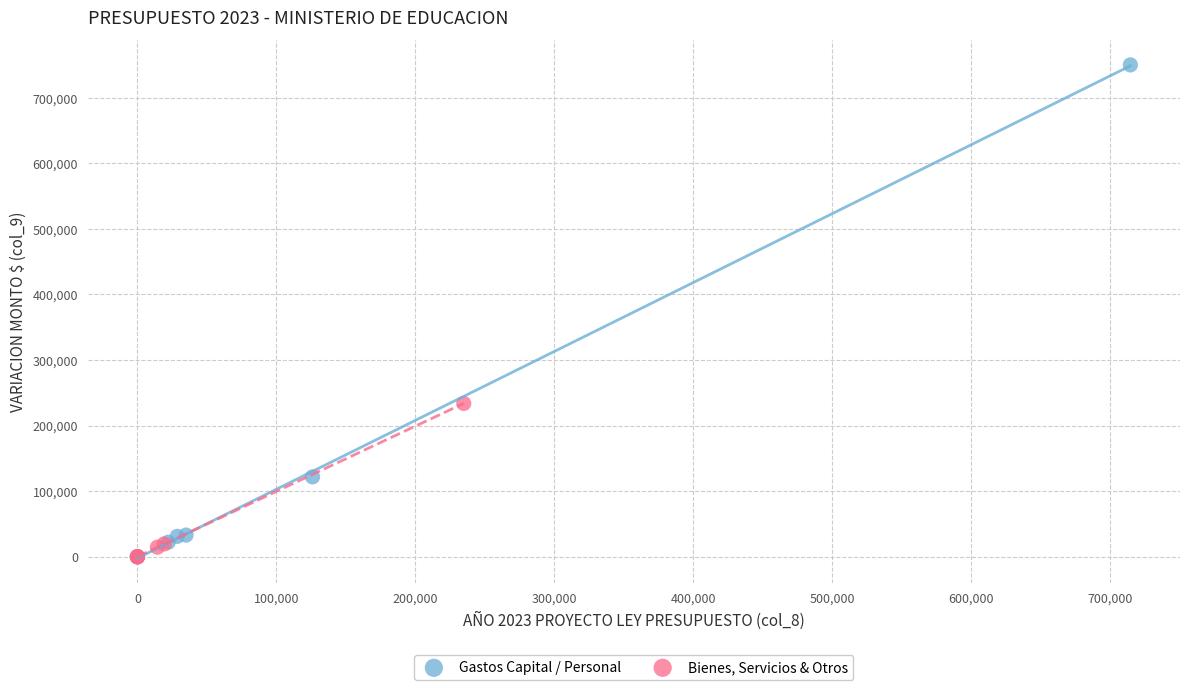

Which series reaches the maximum Y coordinate?

Gastos Capital / Personal